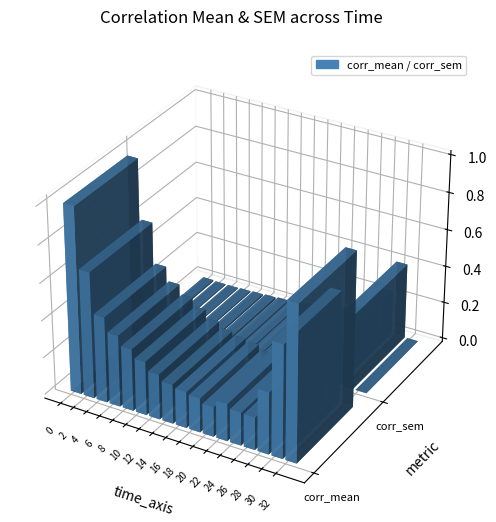

What is the difference between the highest and lowest values at time_axis?

1.0